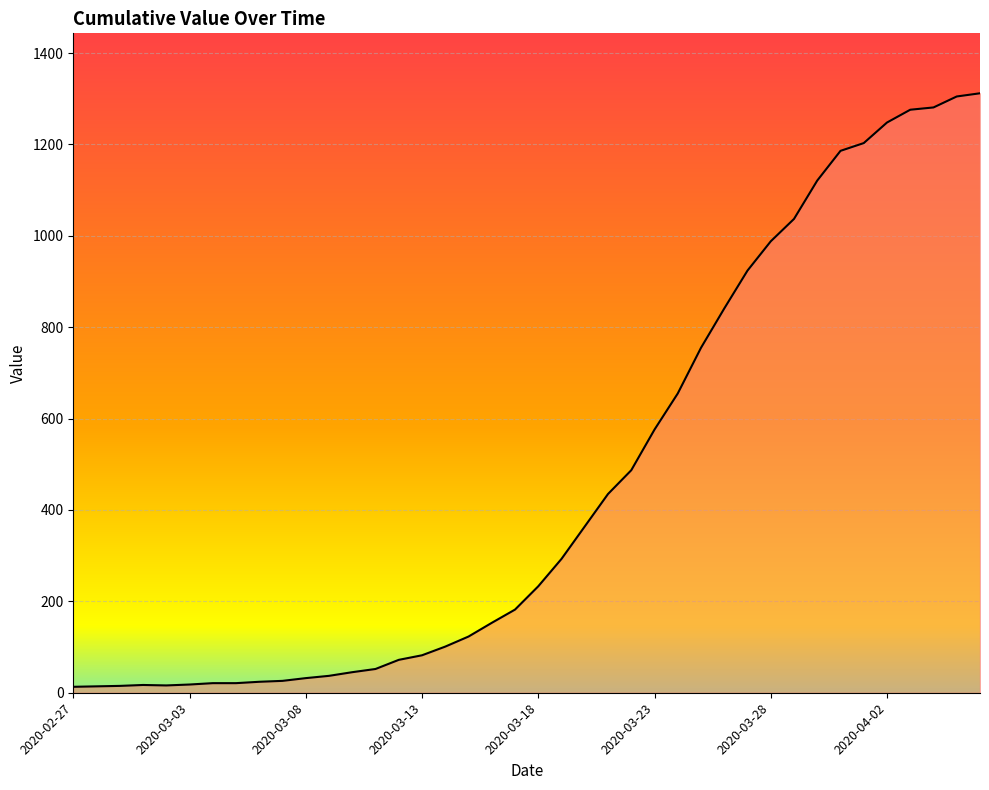

Count the number of categories in the chart.

40